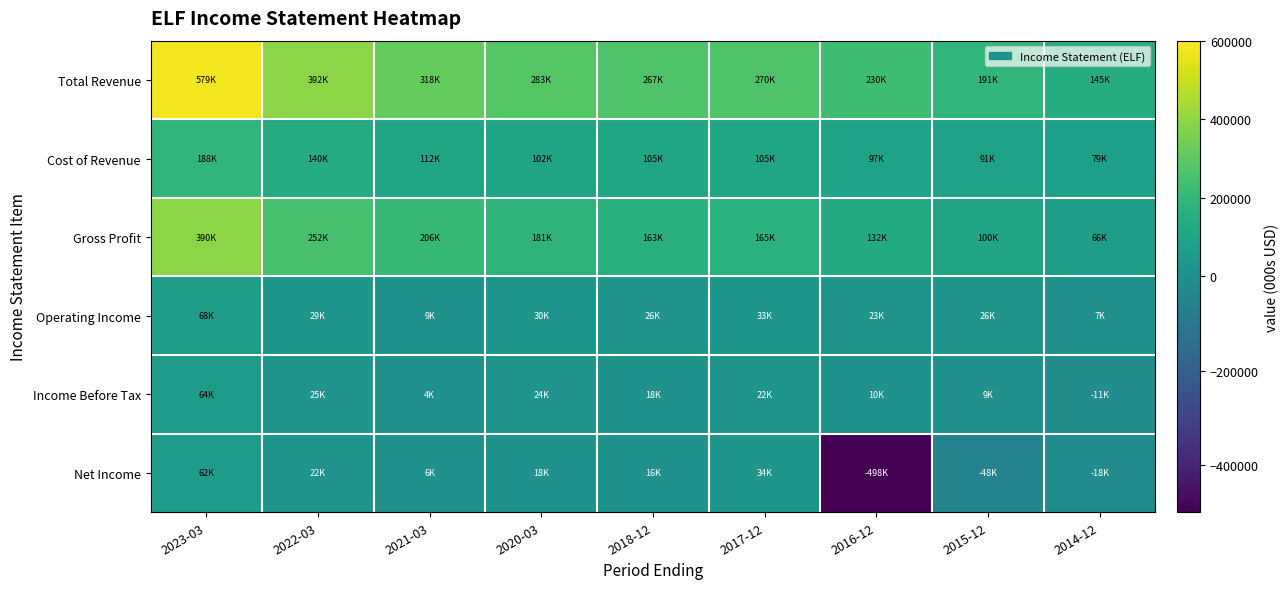

What is the spread (max minus min) of values at 2020-03?

265000